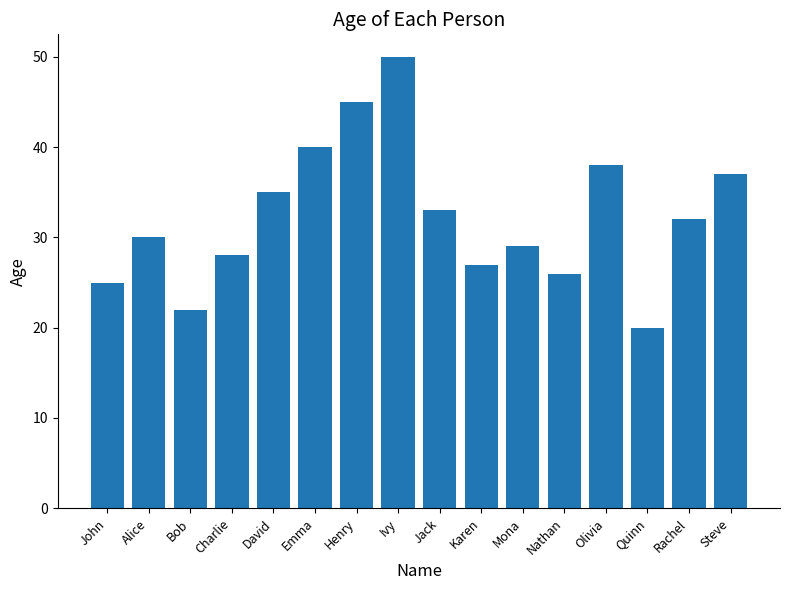

What is the maximum value shown in the chart?

50